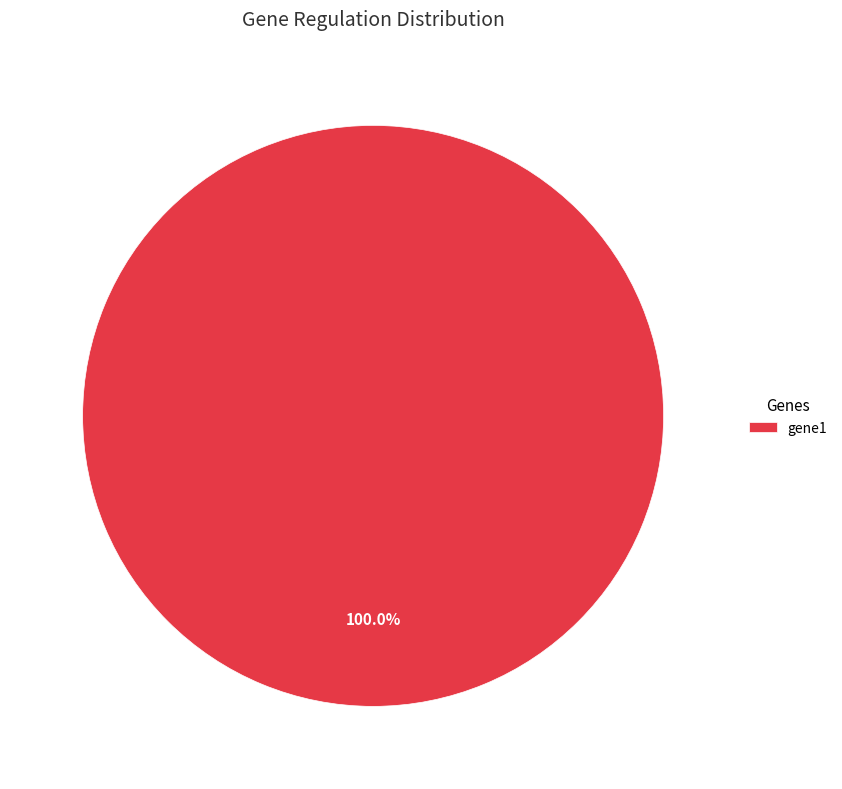

Rank the categories by value from lowest to highest.

gene1